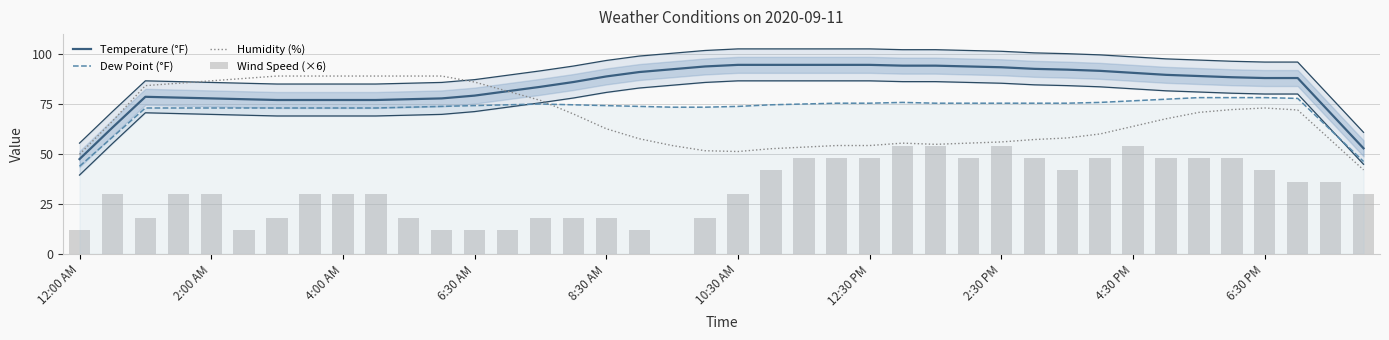

Is it true that Humidity (%) equals 98.8 at 38?

False